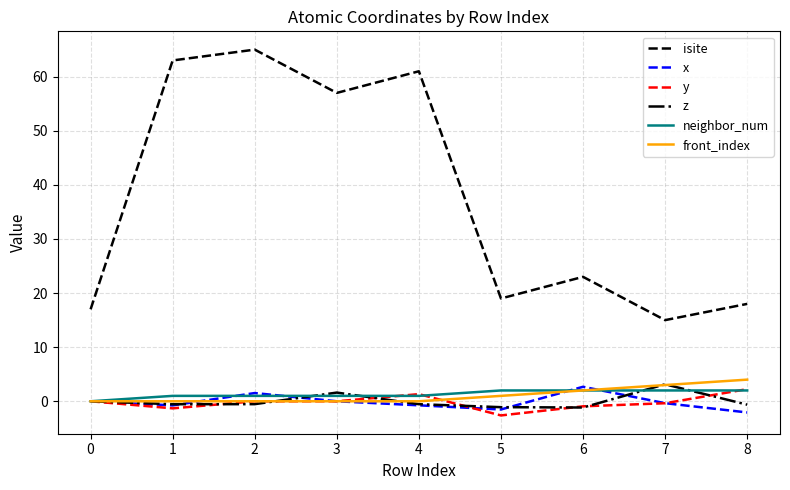

How many interior local valleys does the x series have?

2